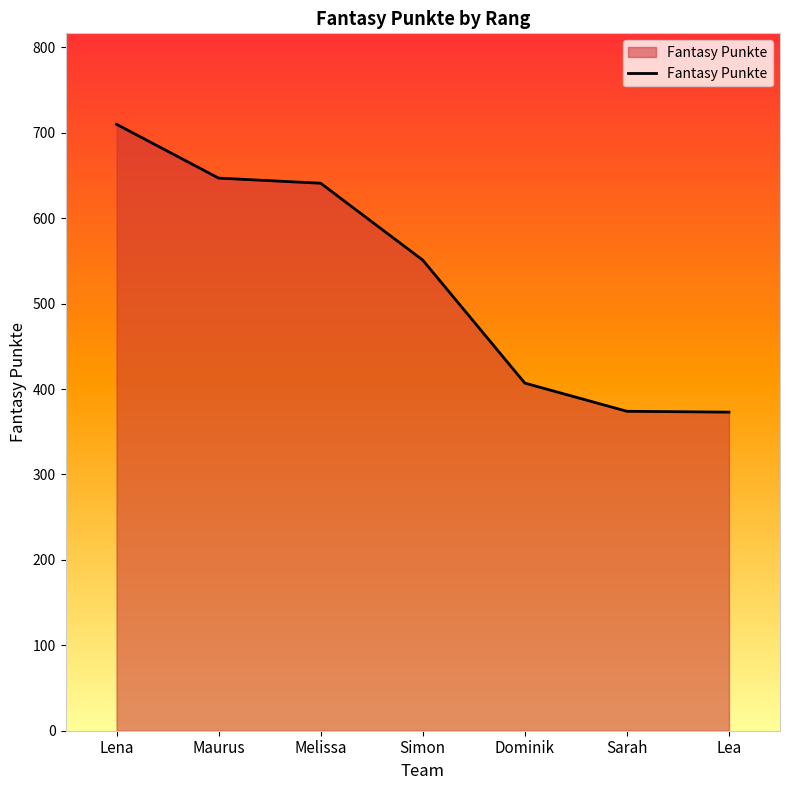

The value at Simon is 298. True or false?

False